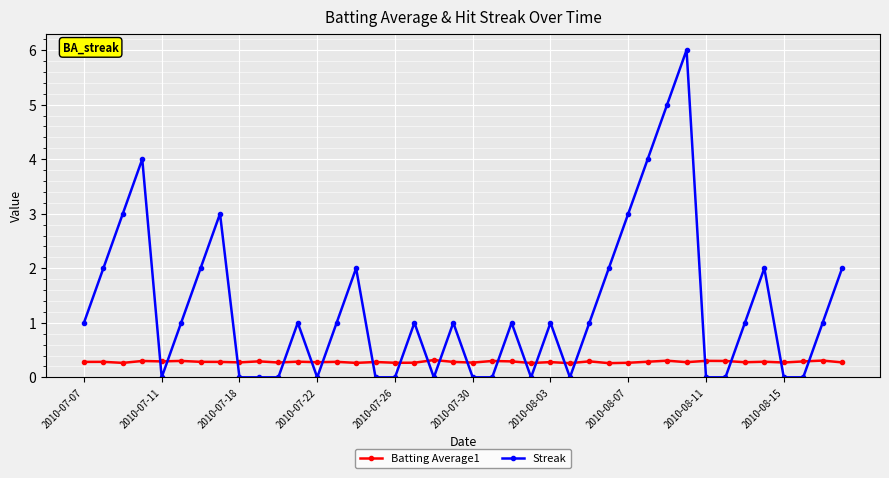

What is the value of the Batting Average1 point at the 23rd from the left?

0.3